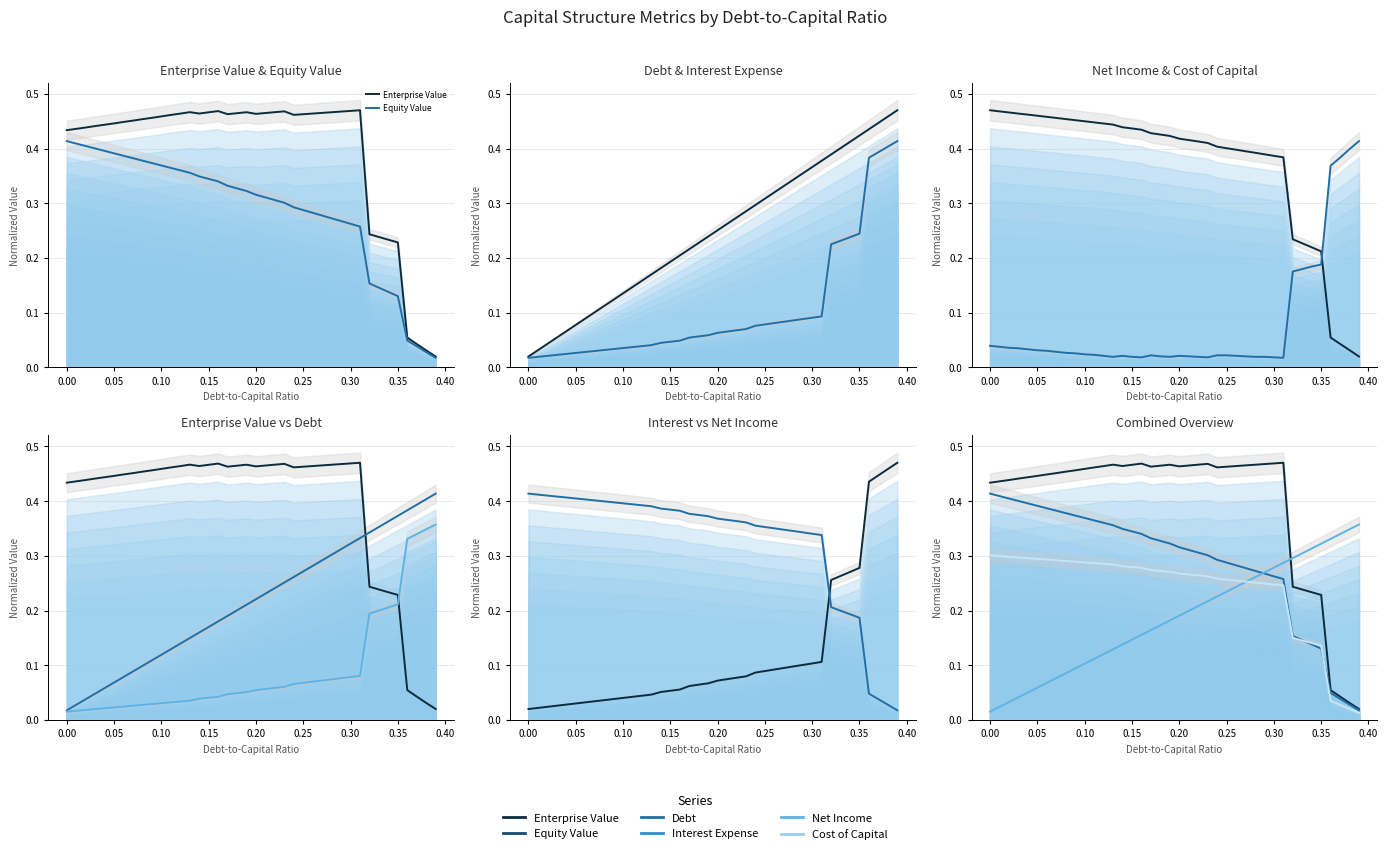

Which has a higher value, 0.10 or 0.25?

0.25